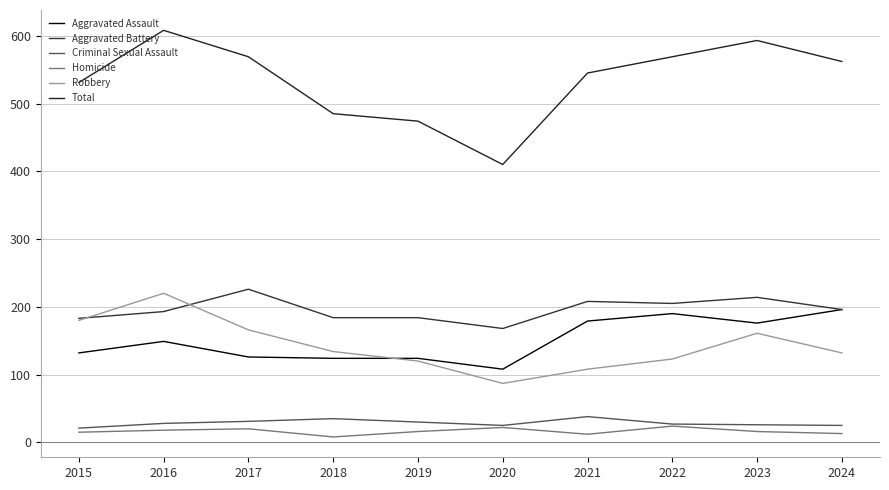

The Homicide series shows 8 at 2015. True or false?

False